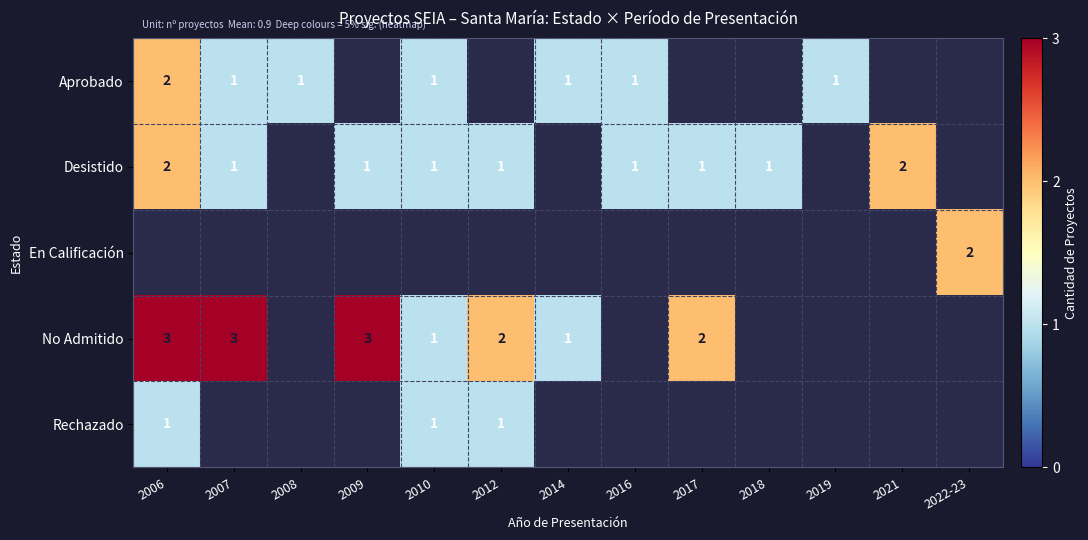

True or false: Aprobado has a value of 1 at 2008.

True